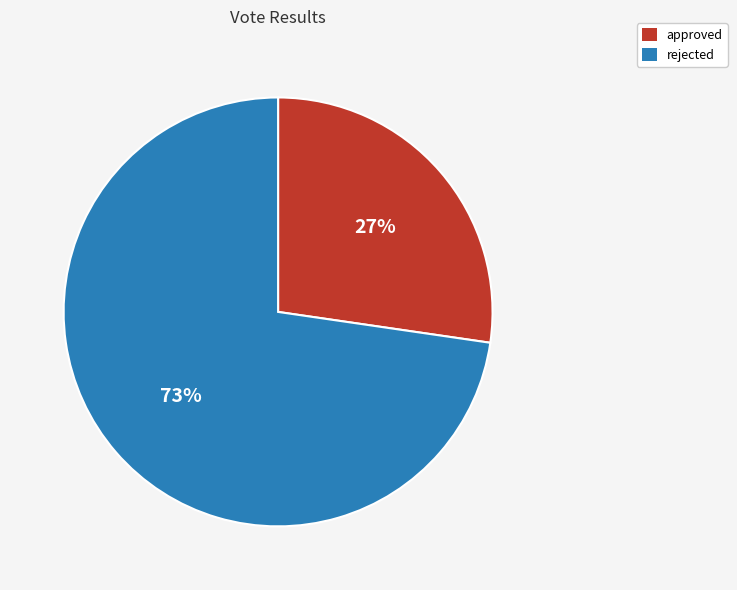

Is it true that rejected is 62% of the pie?

False